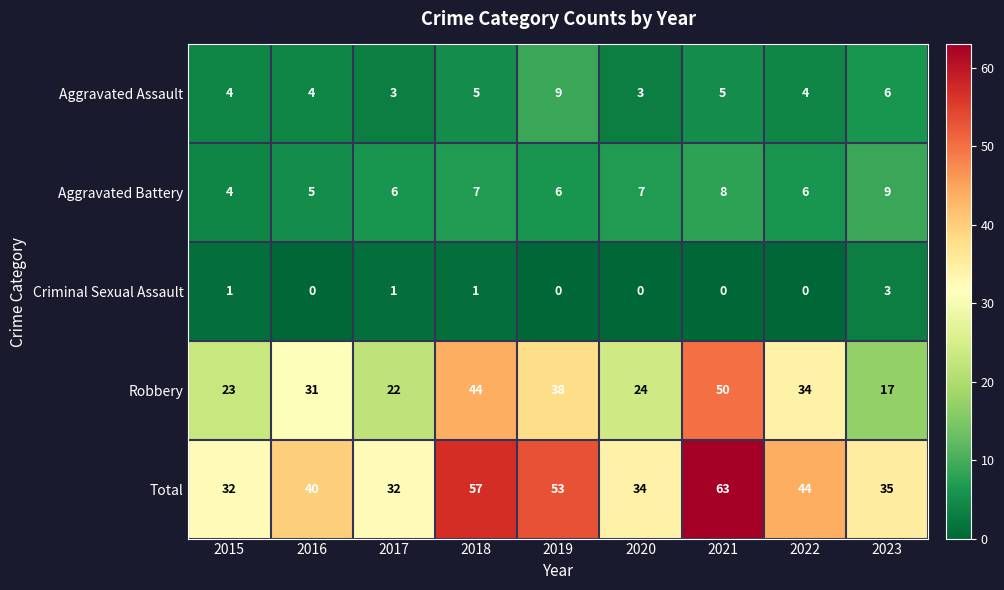

What is the difference between the highest and lowest values at 2019?

53